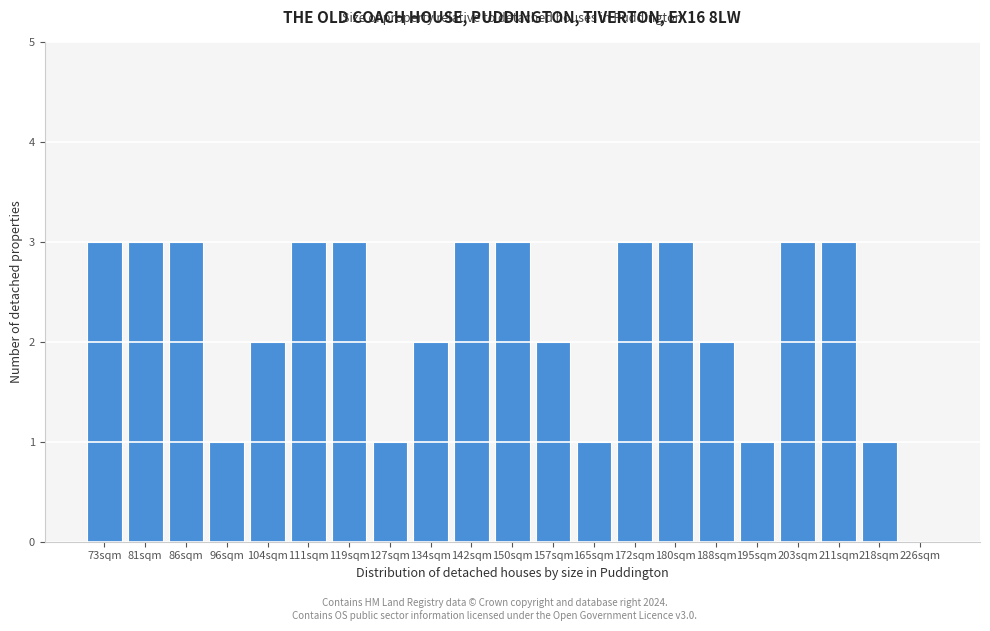

Reading left to right, transcribe all the data shown in this chart.

73sqm=3	81sqm=3	86sqm=3	96sqm=1	104sqm=2	111sqm=3	119sqm=3	127sqm=1	134sqm=2	142sqm=3	150sqm=3	157sqm=2	165sqm=1	172sqm=3	180sqm=3	188sqm=2	195sqm=1	203sqm=3	211sqm=3	218sqm=1	226sqm=0